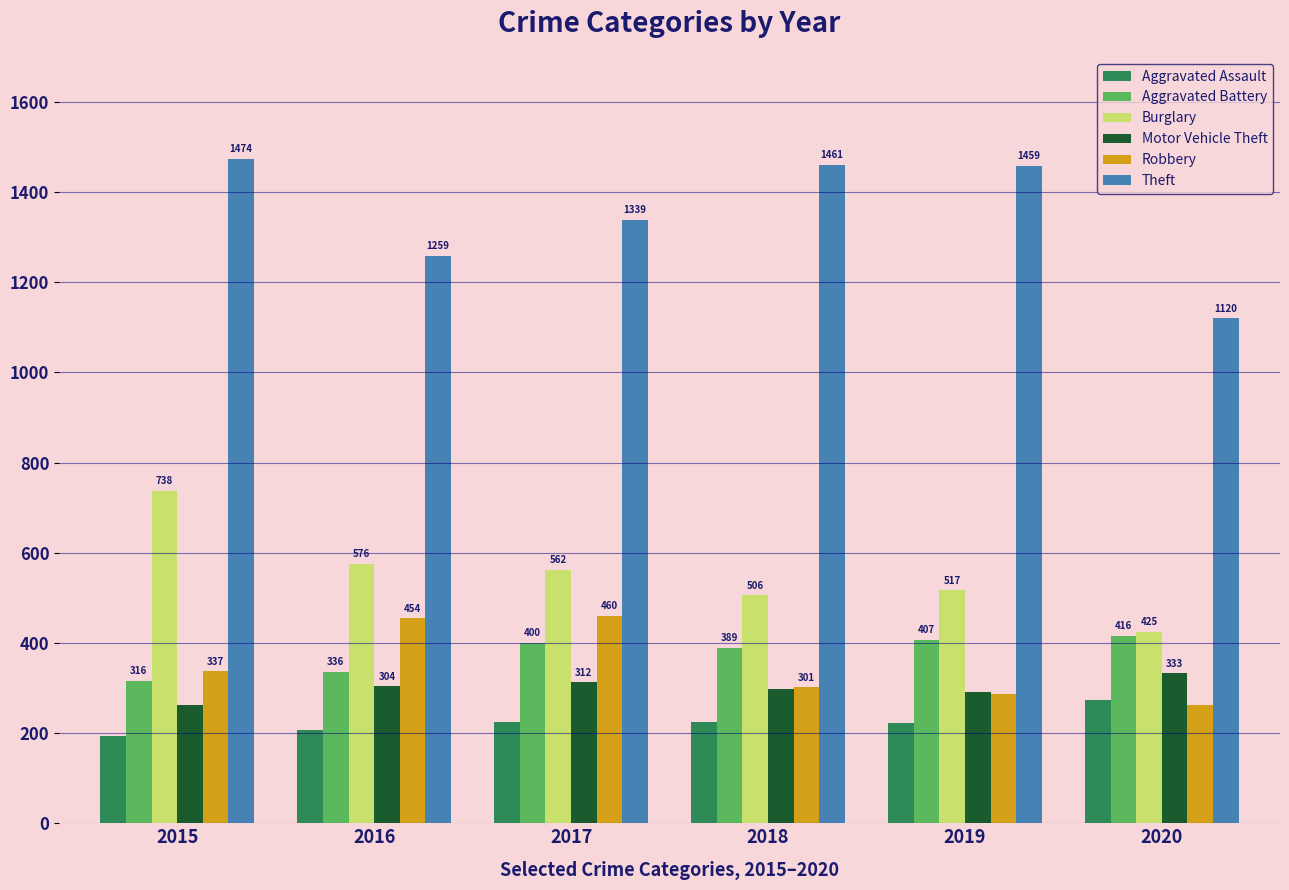

True or false: Theft has a value of 1570 at 2020.

False